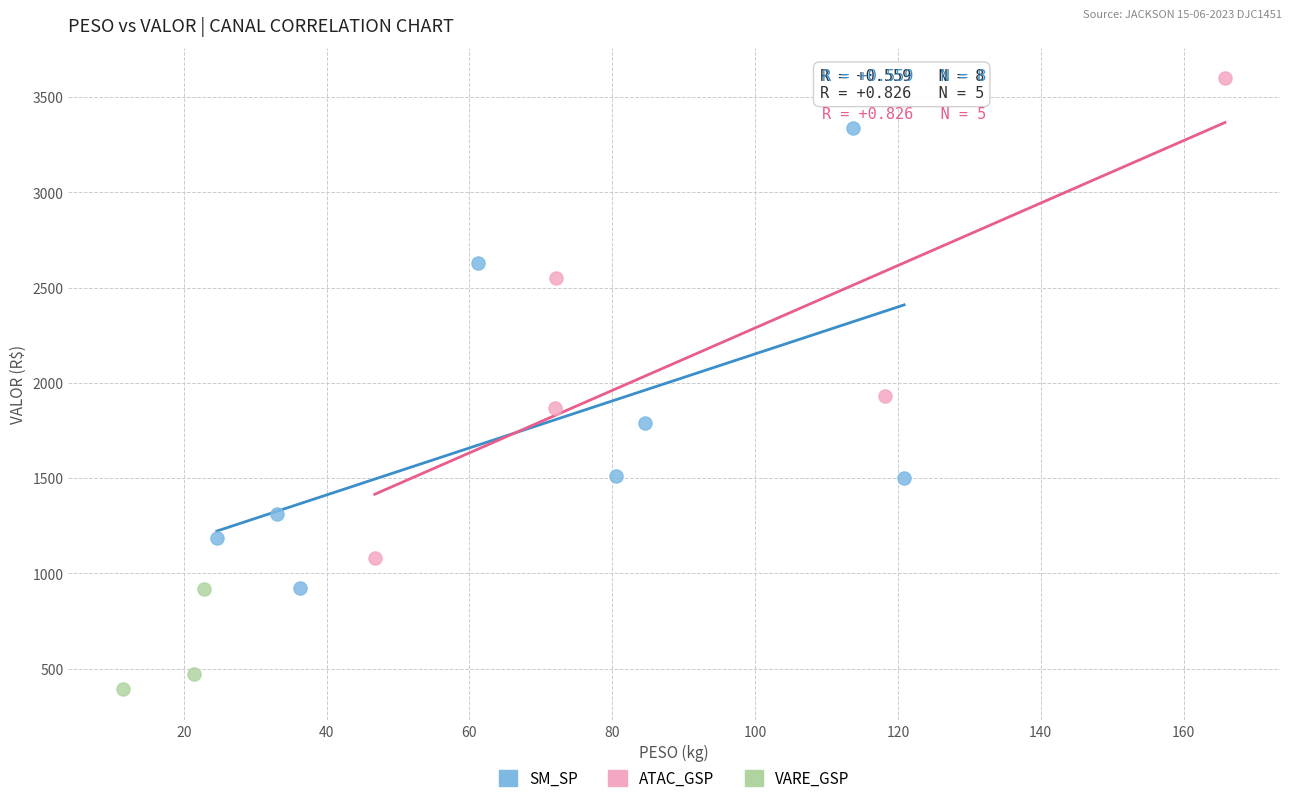

Which series contains the highest Y value?

ATAC_GSP